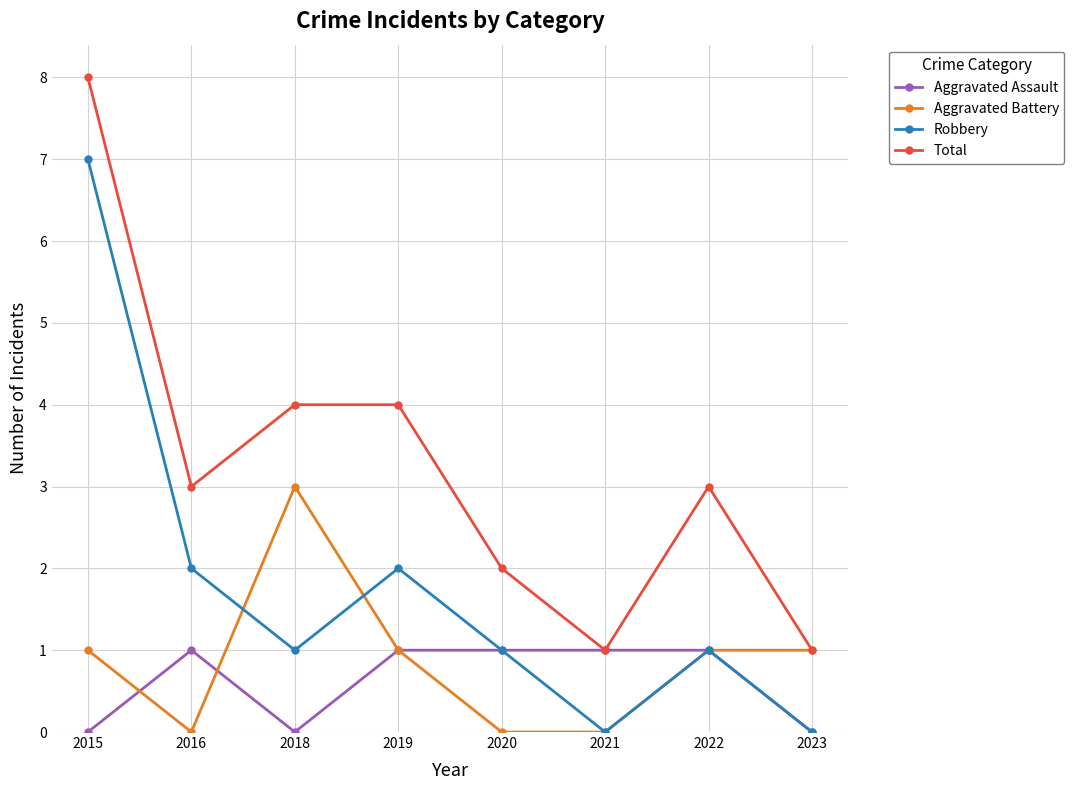

What is the difference between the highest and lowest values at 2016?

3